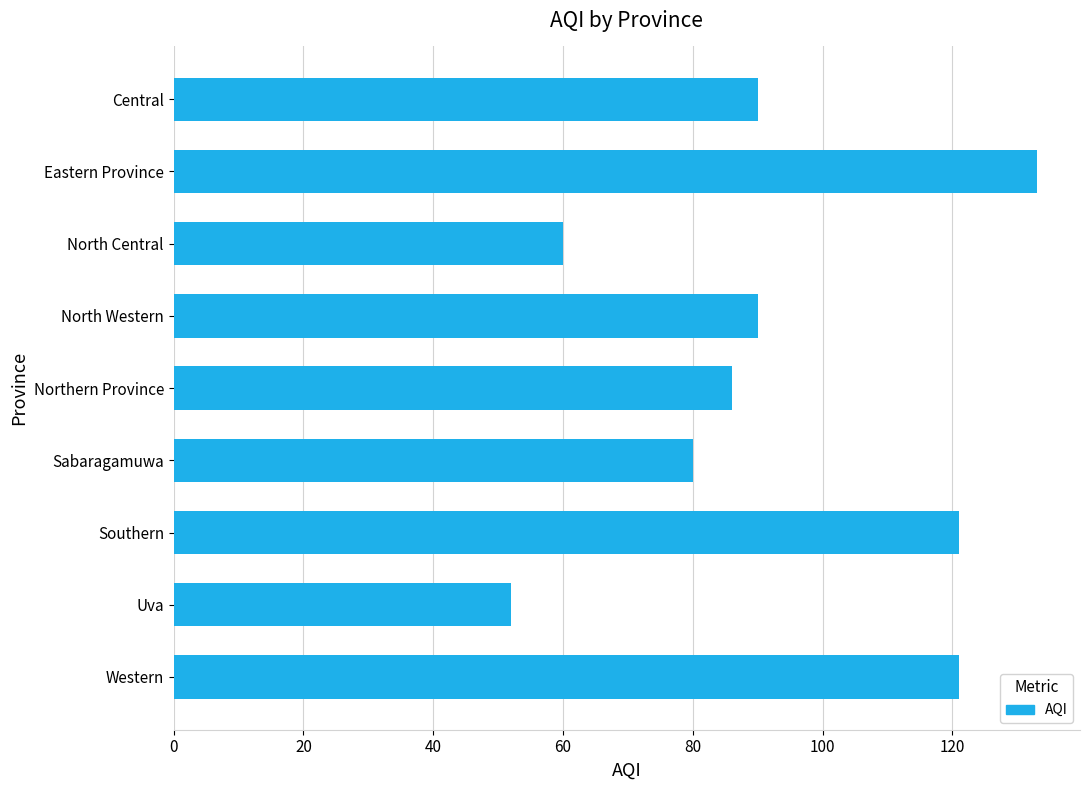

Which has a higher value, Eastern Province or Uva?

Eastern Province